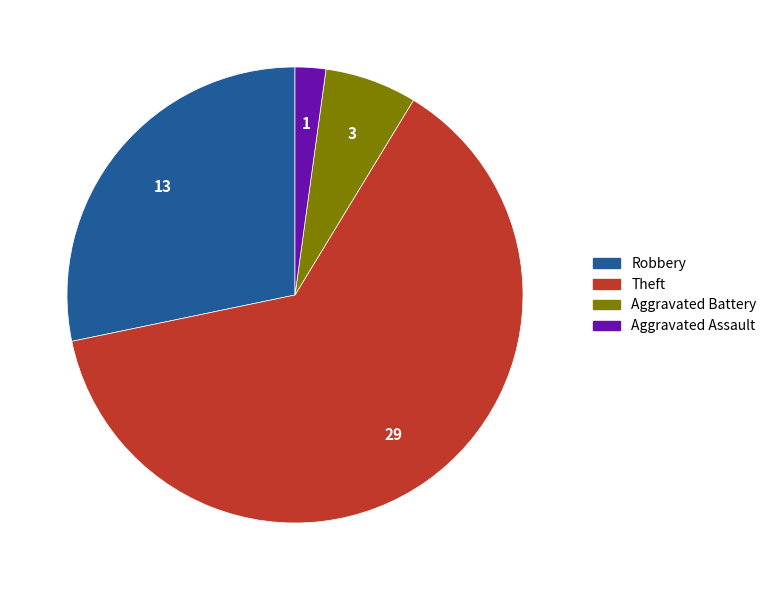

True or false: Aggravated Battery accounts for 1% of the total.

False